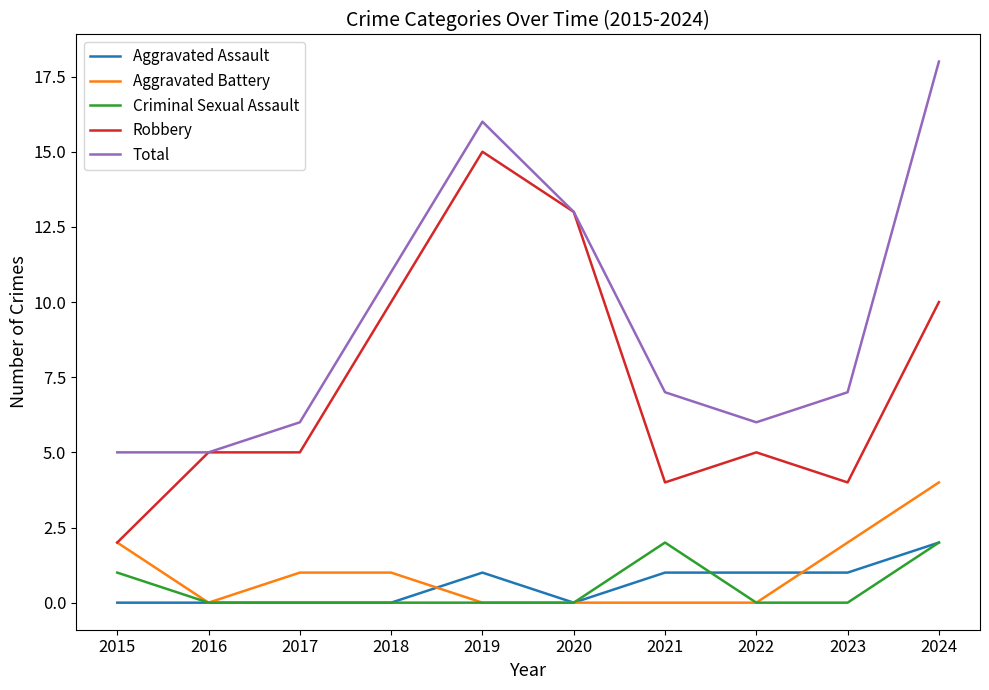

The value of Aggravated Battery at 2015 is 2. True or false?

True